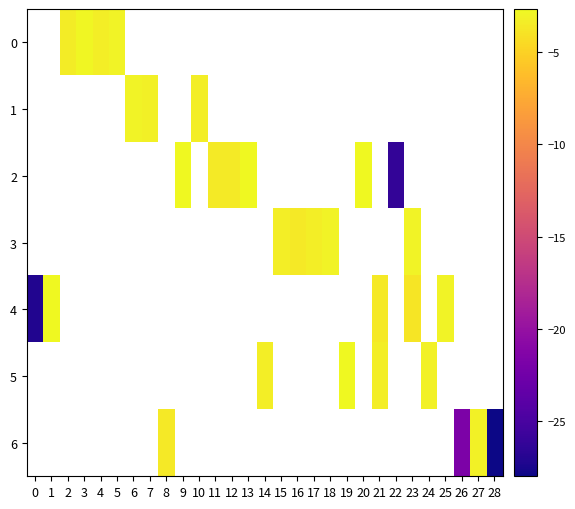

Rank the series at 21 from lowest to highest value.

row_0, row_1, row_2, row_3, row_4, row_5, row_6